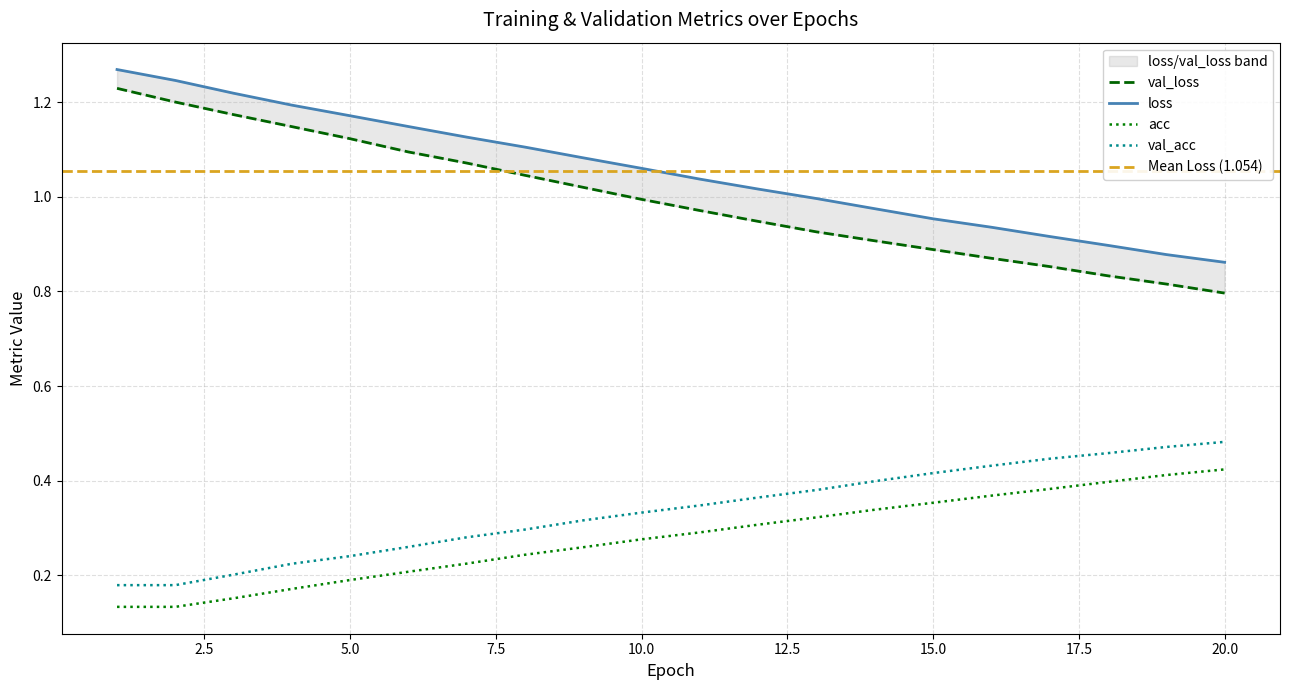

What is the difference between the second highest and minimum values in the val_acc series?

0.3